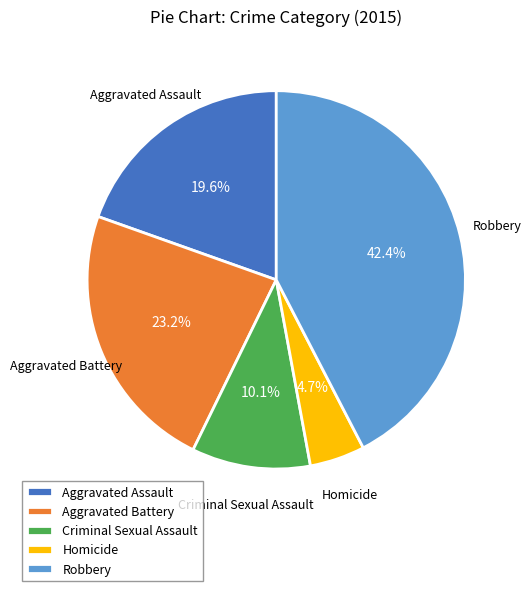

To the nearest percent, what is the average slice percentage?

20%